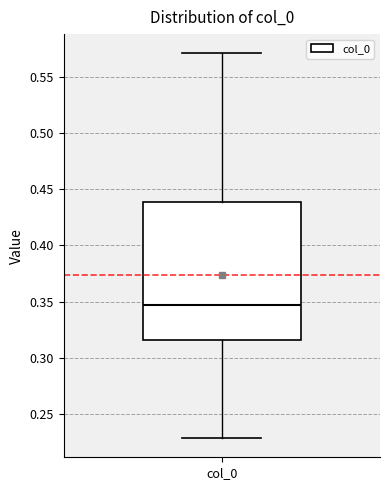

Read this box plot against the y-axis: the position of the median line, the range covered by the box, and the ends of both whiskers. The values are not printed on the chart, so give them approximately, as read against the axis.

median 0.345, box 0.315 to 0.440, whiskers 0.230 to 0.570